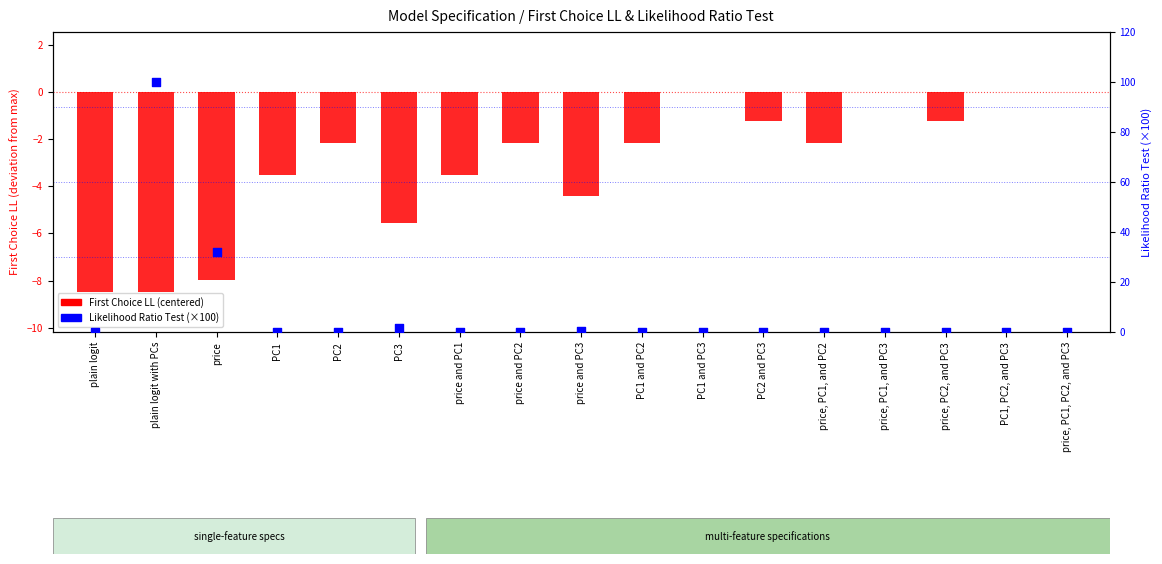

At which category is the sum across all series the highest?

plain logit with PCs